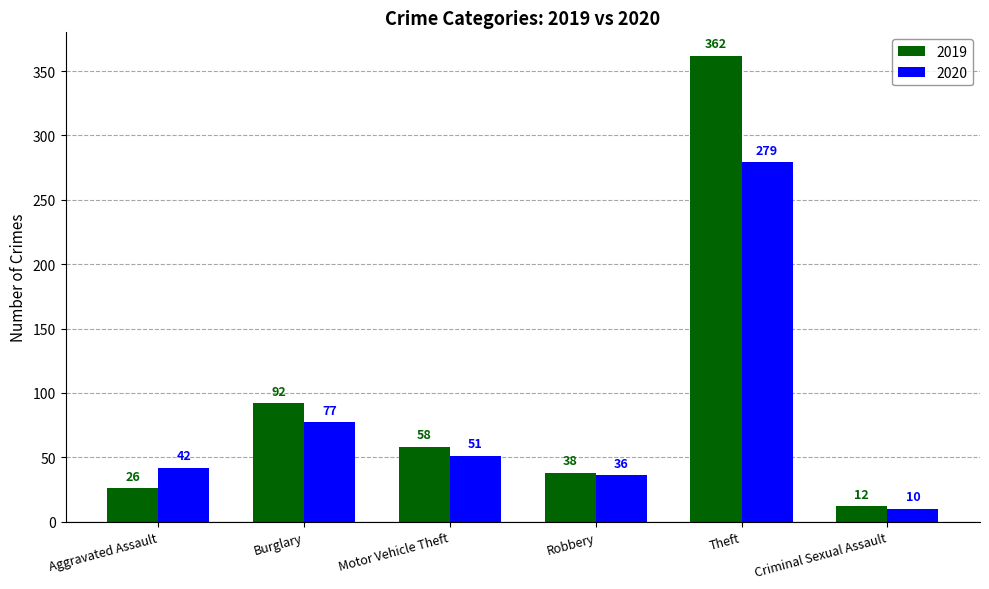

Reading left to right, what are all the values shown in this chart?

2019: 26	92	58	38	362	12
2020: 42	77	51	36	279	10